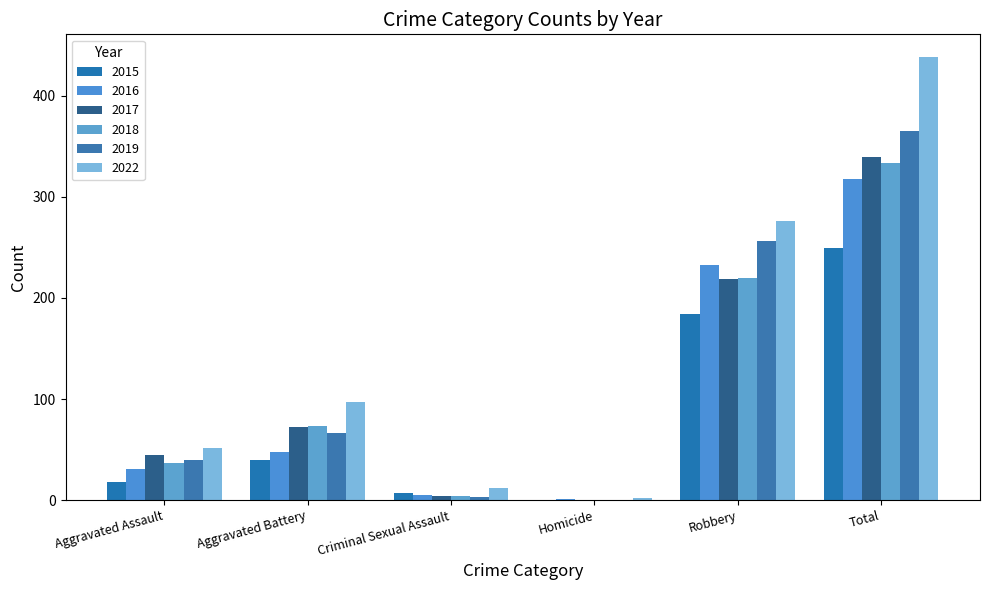

What is the sum of all 2019 values?

730